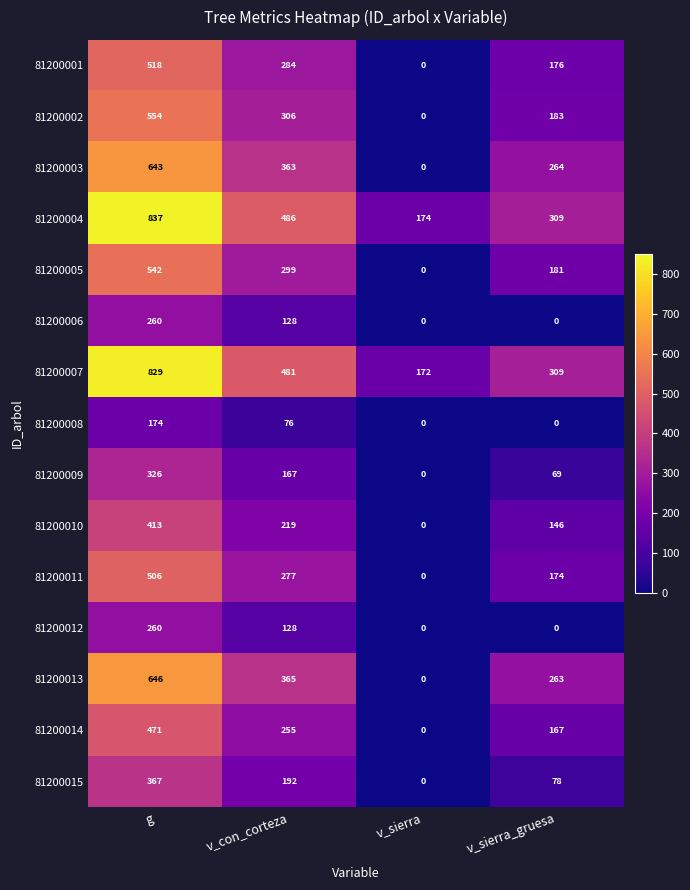

Is it true that 81200005 equals 542 at g?

True